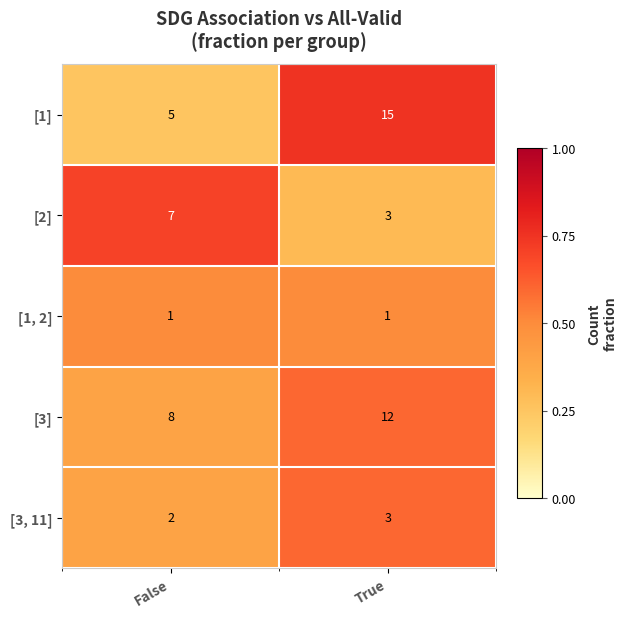

What is the difference between the maximum and minimum values in the [2] series?

4